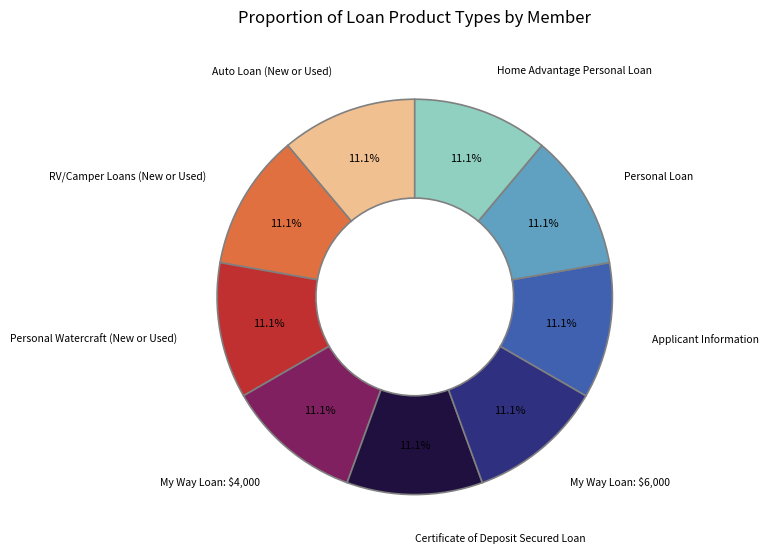

Does any single category account for the majority?

No